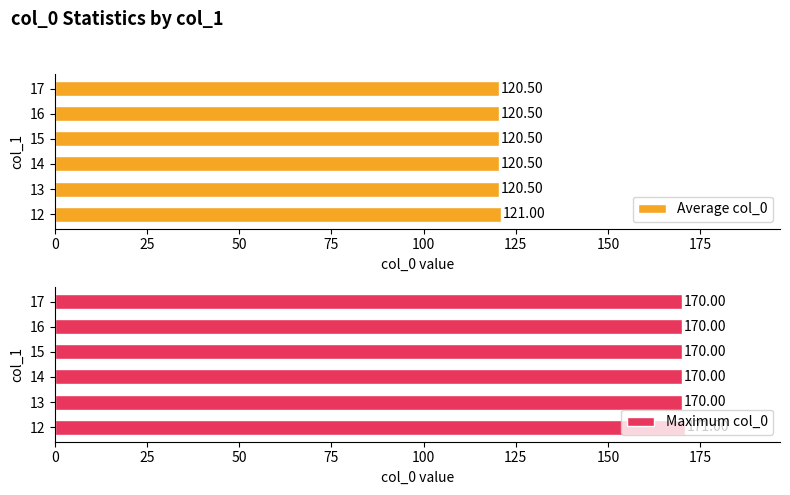

Between 13 and 14, which is larger?

13